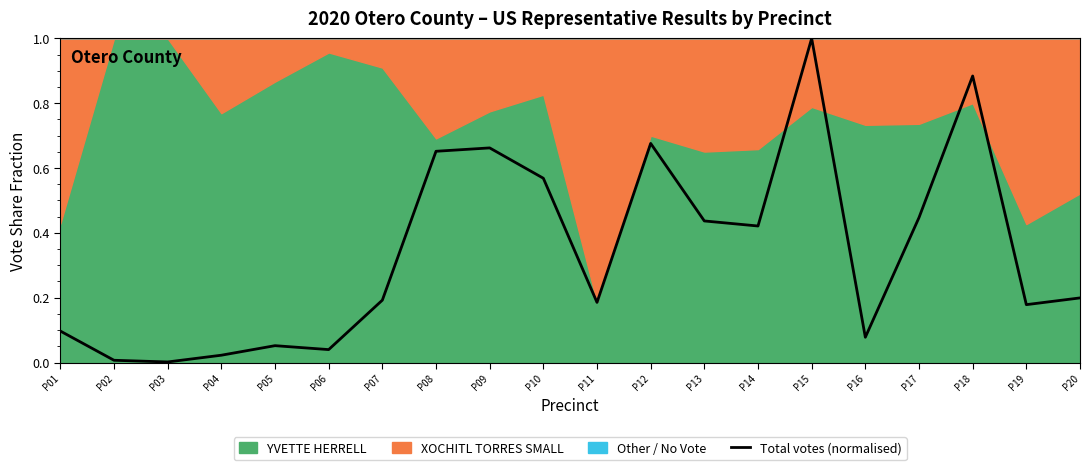

Rank the categories by value from highest to lowest.

P15, P18, P12, P09, P08, P10, P17, P13, P14, P20, P07, P11, P19, P01, P16, P05, P06, P04, P02, P03